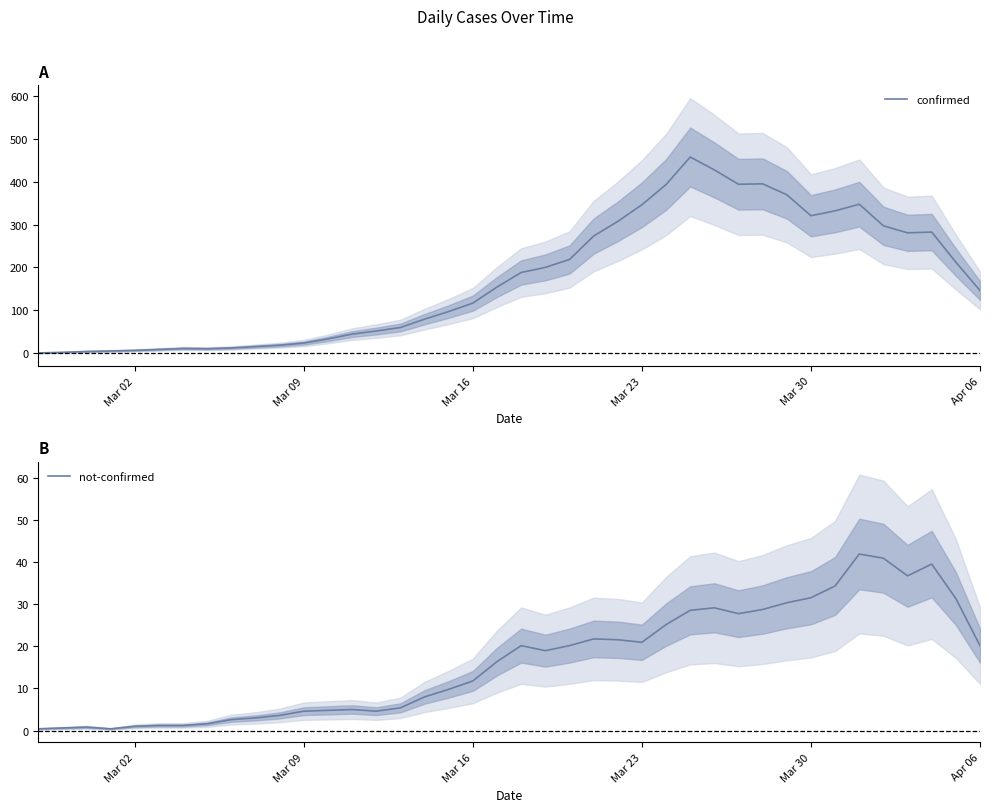

What is the minimum value for confirmed?

1.2